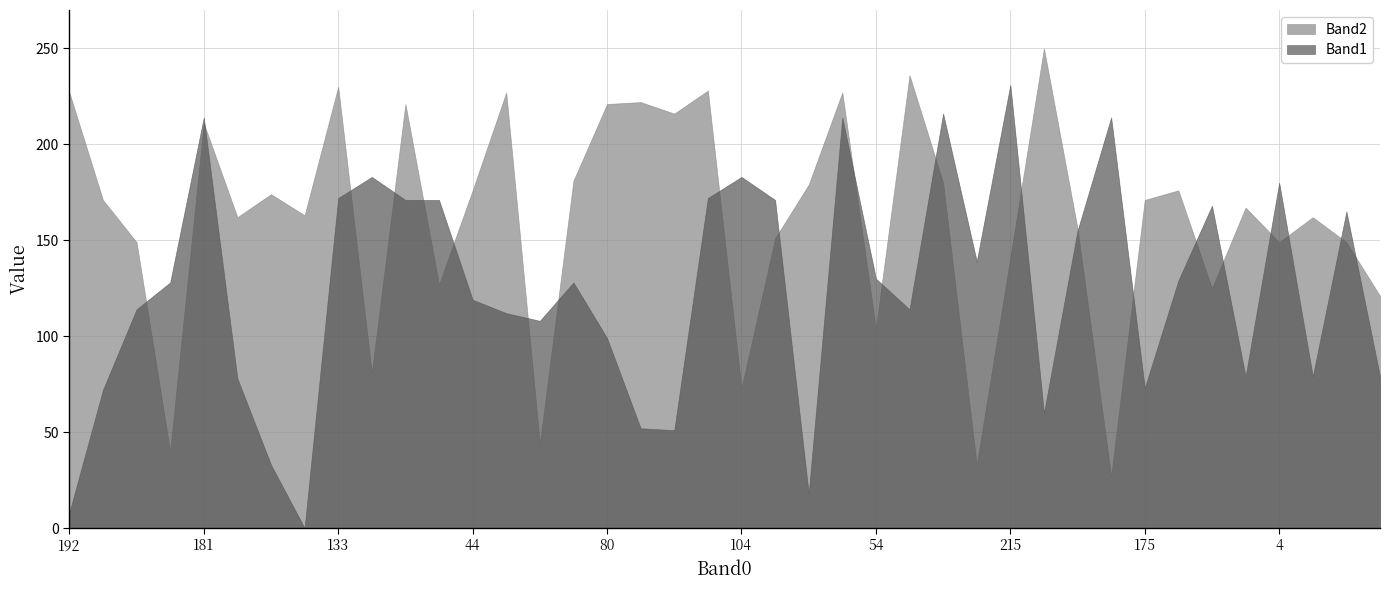

True or false: Band1 has a value of 232 at 182.

False